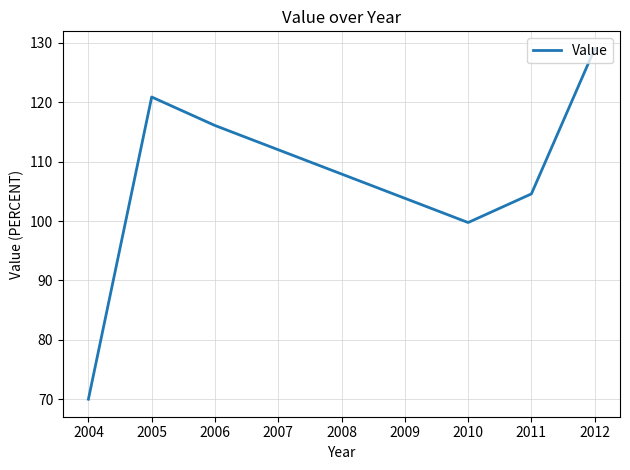

Between 2010 and 2012, which is larger?

2012